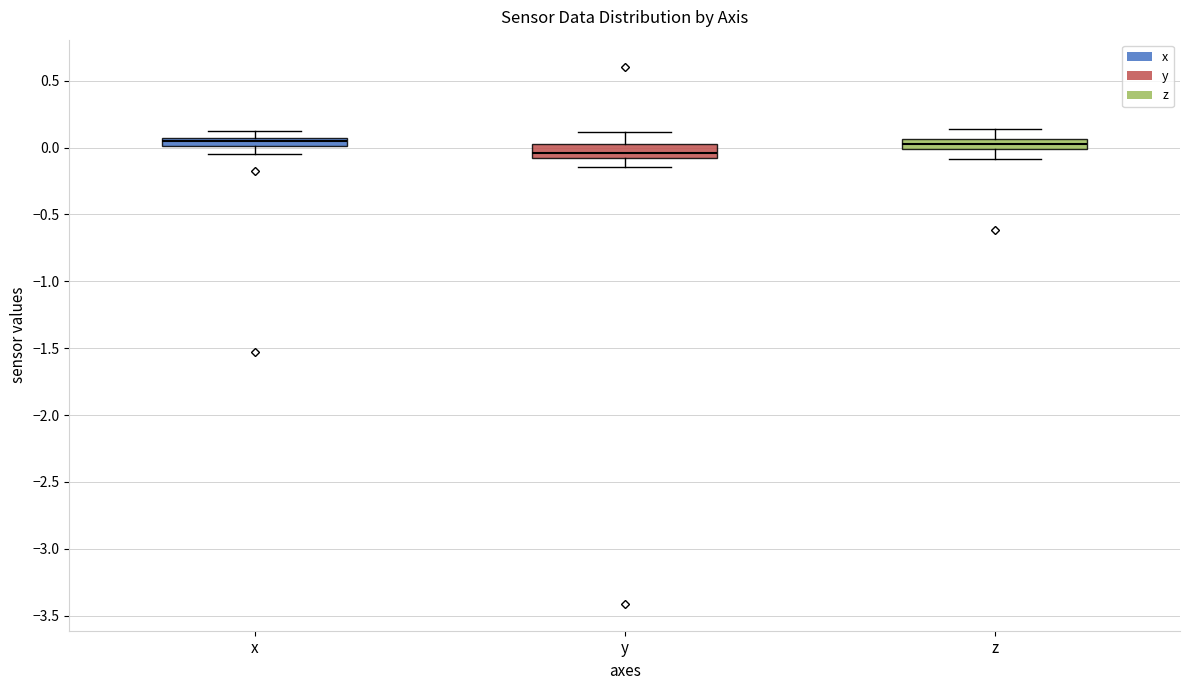

Which box has the lowest median line?

y